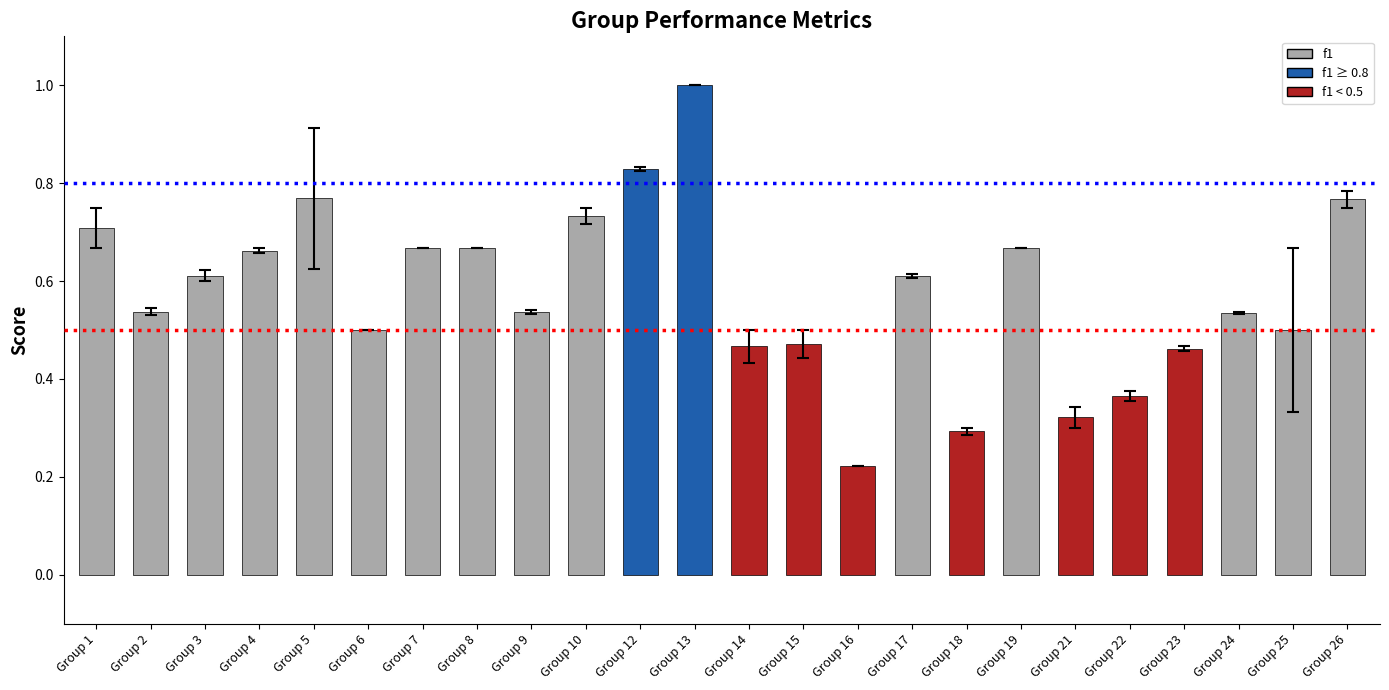

What is the sum of the values at Group 3 and Group 15?

1.1